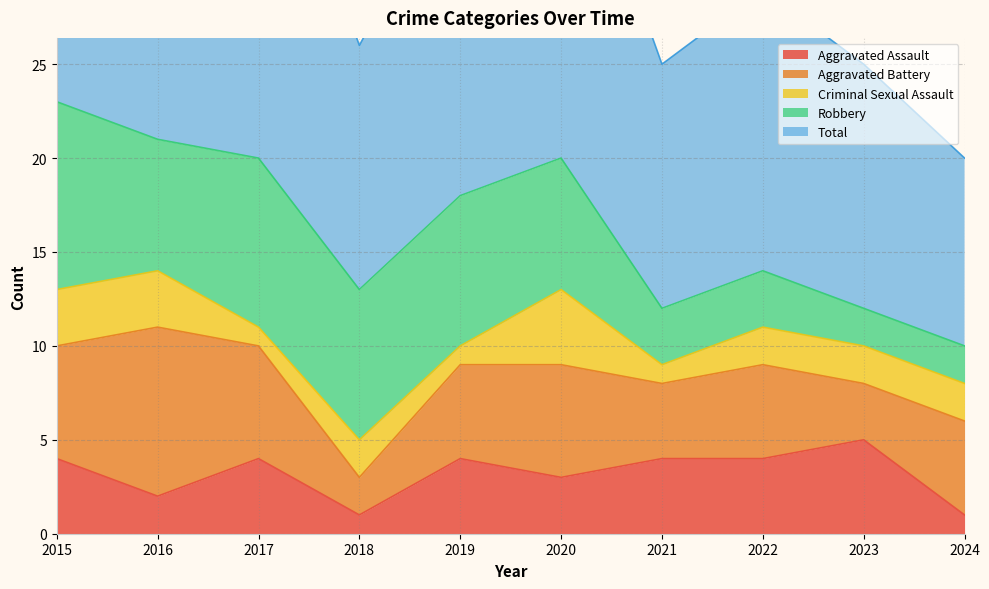

What is the average value of the Robbery series?

6